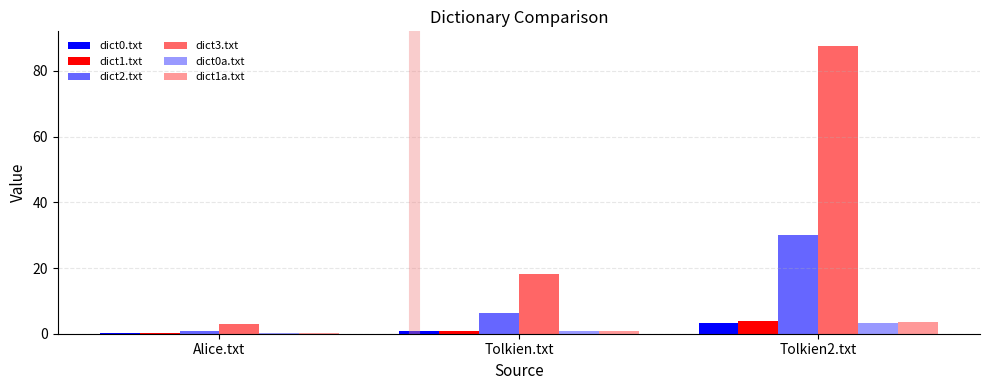

Rank the series by their maximum value, from lowest to highest.

dict0a.txt, dict0.txt, dict1a.txt, dict1.txt, dict2.txt, dict3.txt